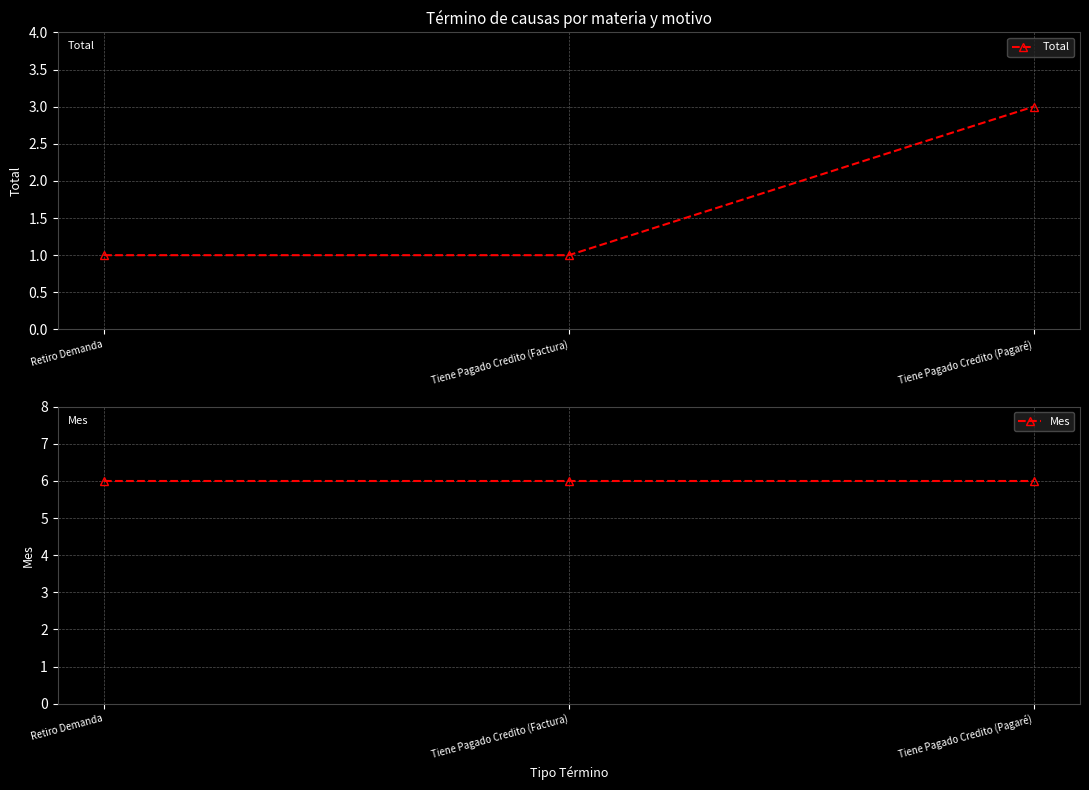

Rank the series by their average value, from lowest to highest.

Total, Mes